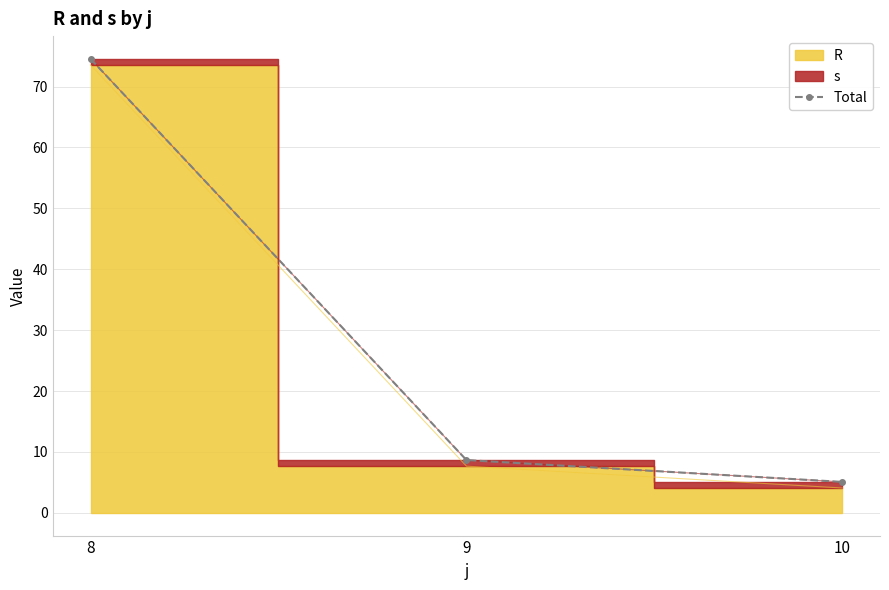

What is the ratio of the value at 10 to the value at 9?

0.6